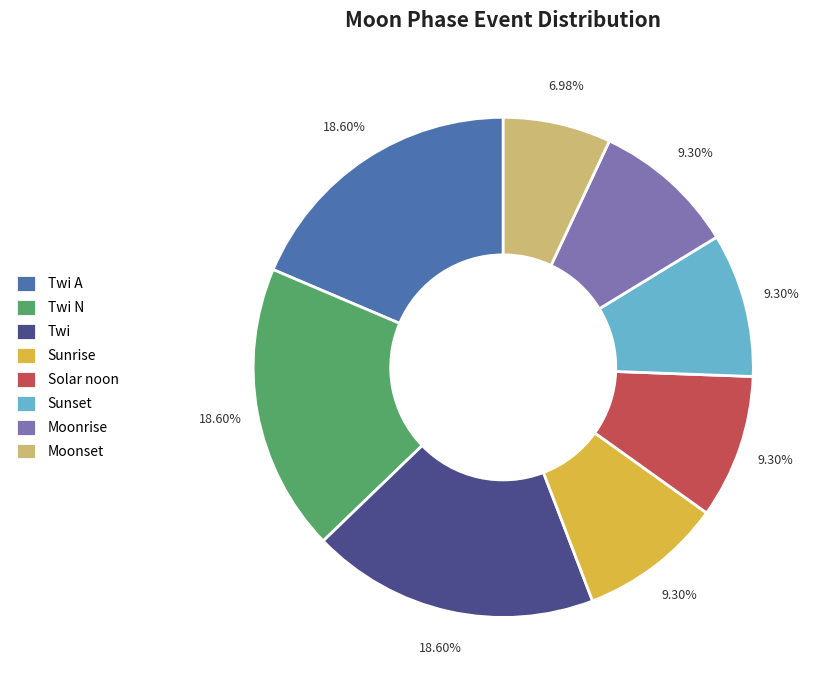

Is Solar noon the majority of the pie?

No